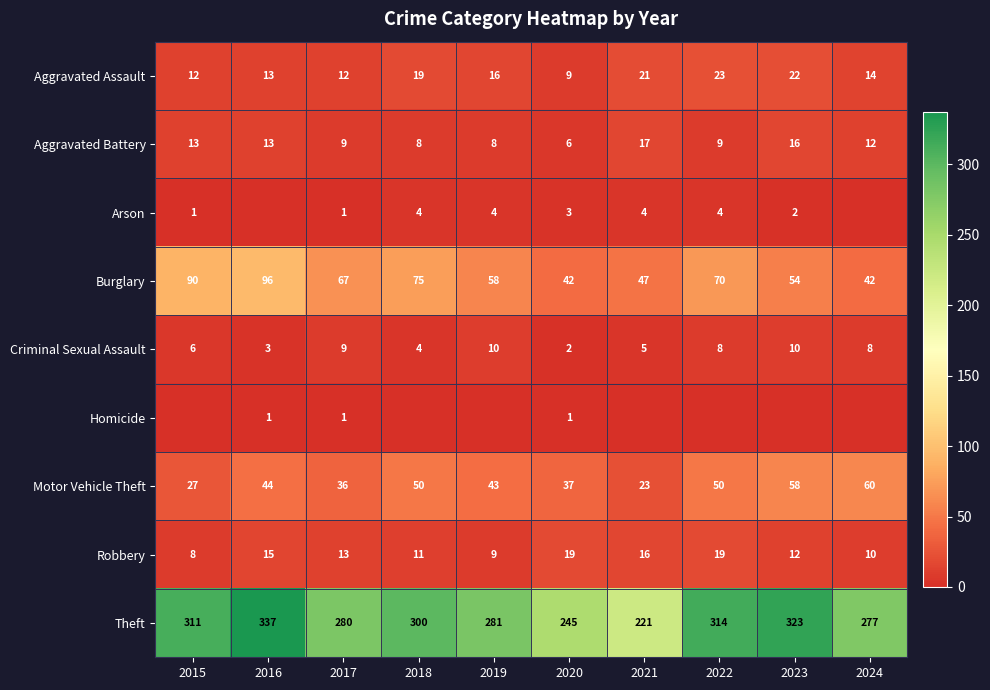

Is the value of Burglary at 2022 greater than the value of Theft at 2020?

No